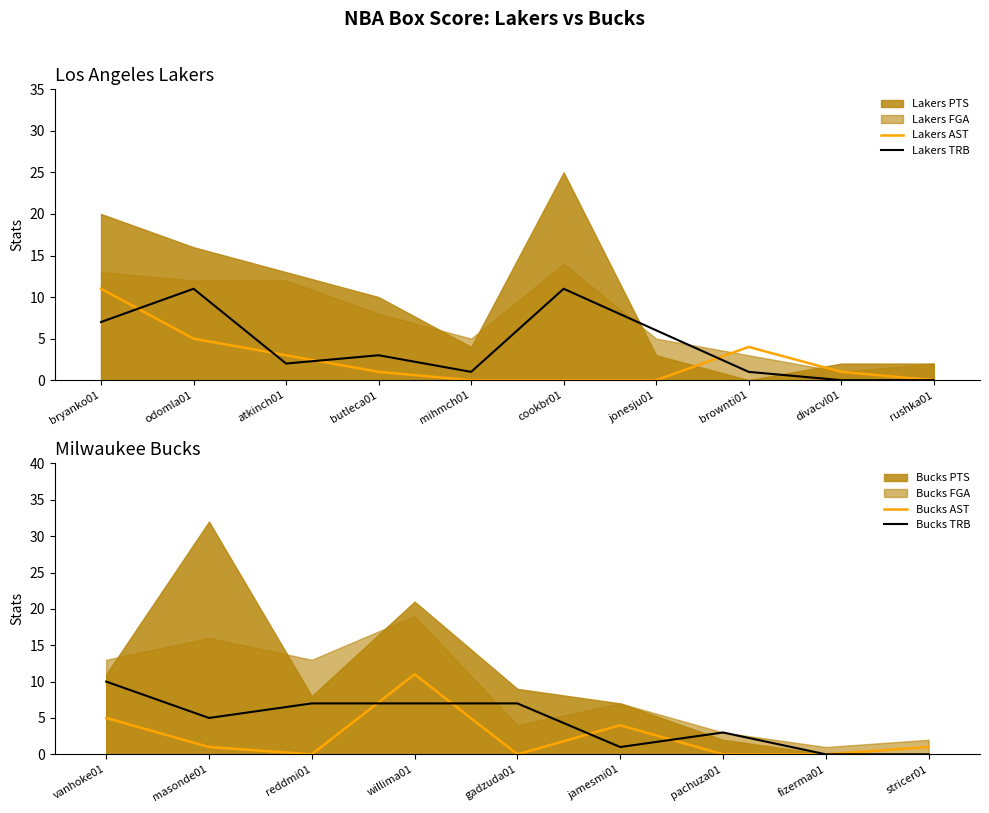

Is it true that Lakers AST equals -7 at rushka01?

False